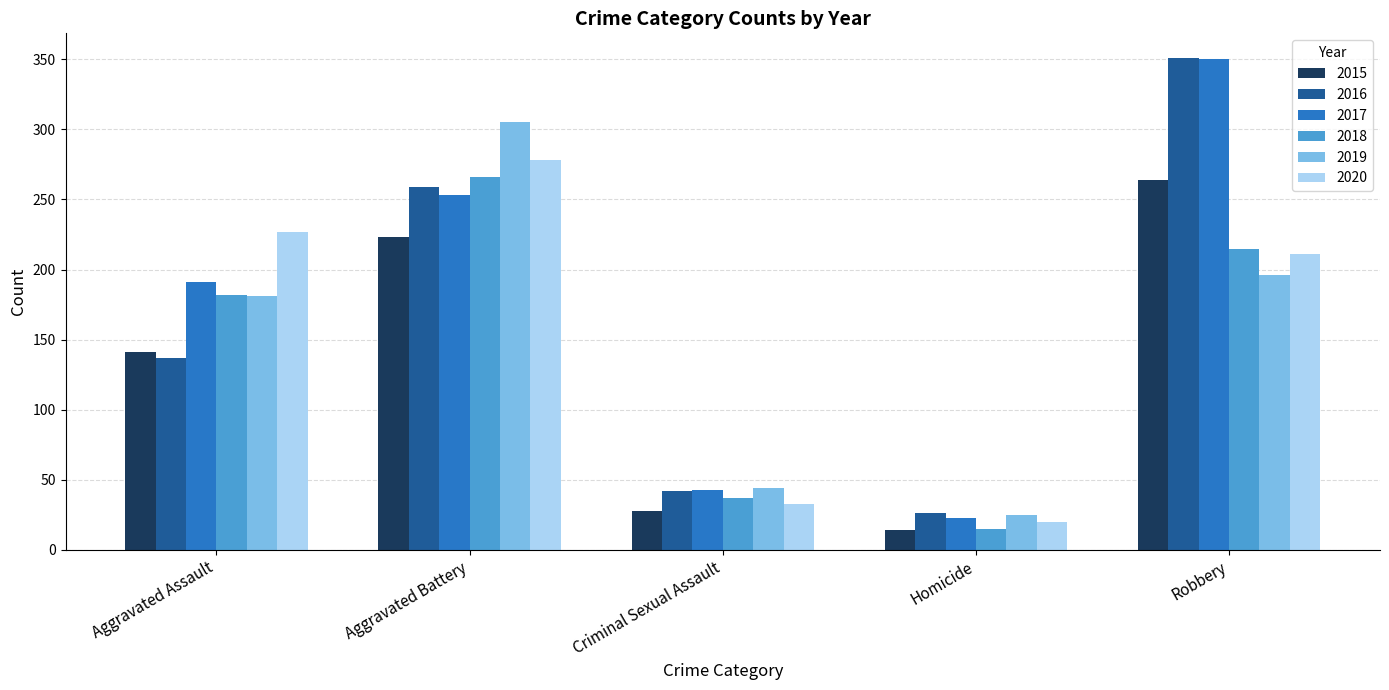

Which series has the largest range (max minus min)?

2017